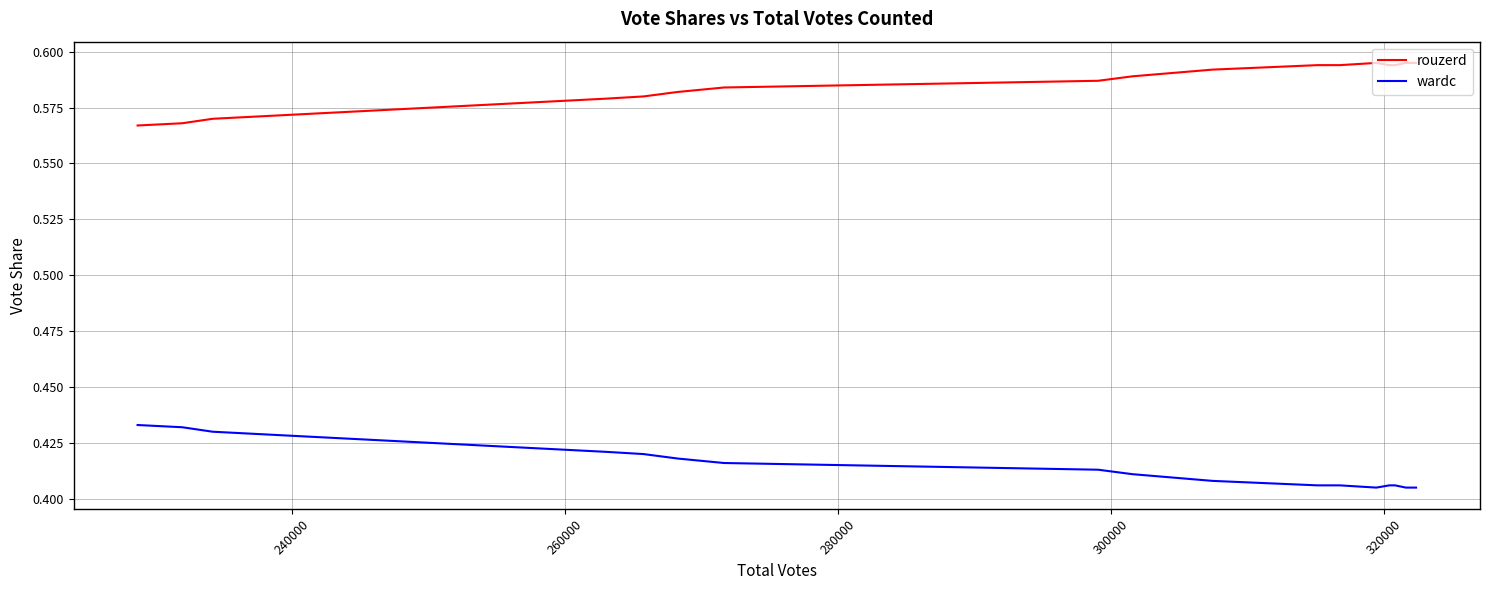

True or false: wardc and rouzerd cross at least once.

False